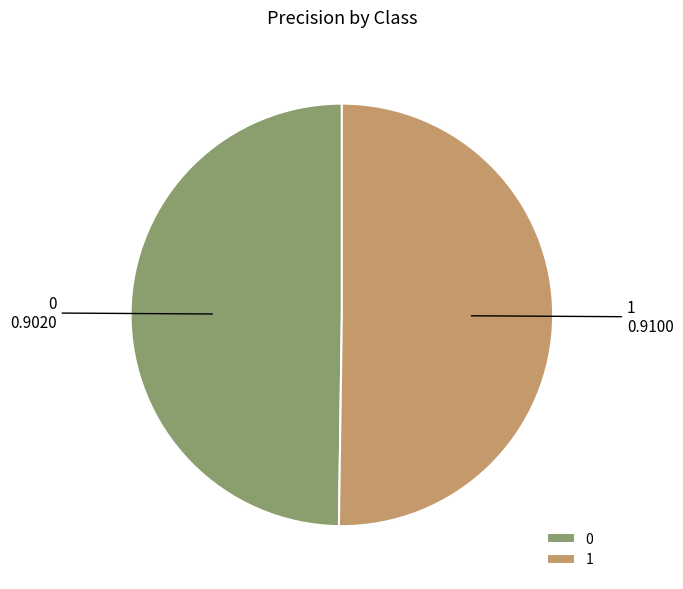

Is it true that 0 is 44% of the pie?

False